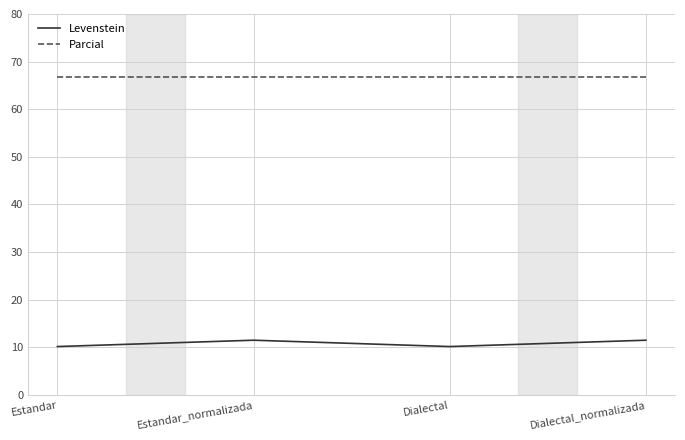

Which series has the largest total across all categories?

Parcial